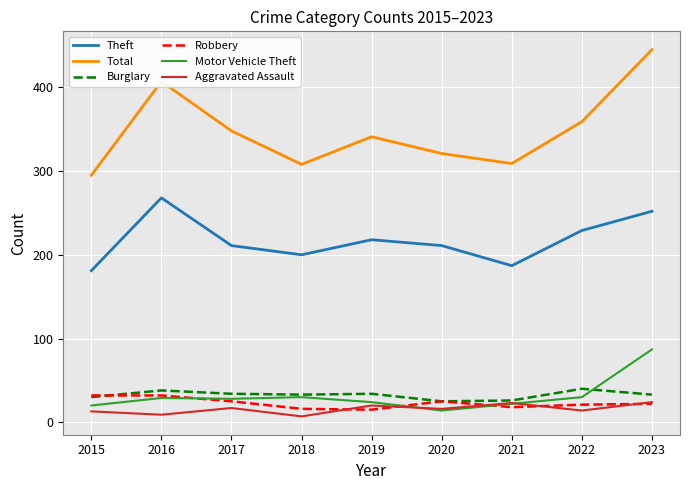

In Motor Vehicle Theft, how many points are higher than both neighbors (excluding endpoints)?

2